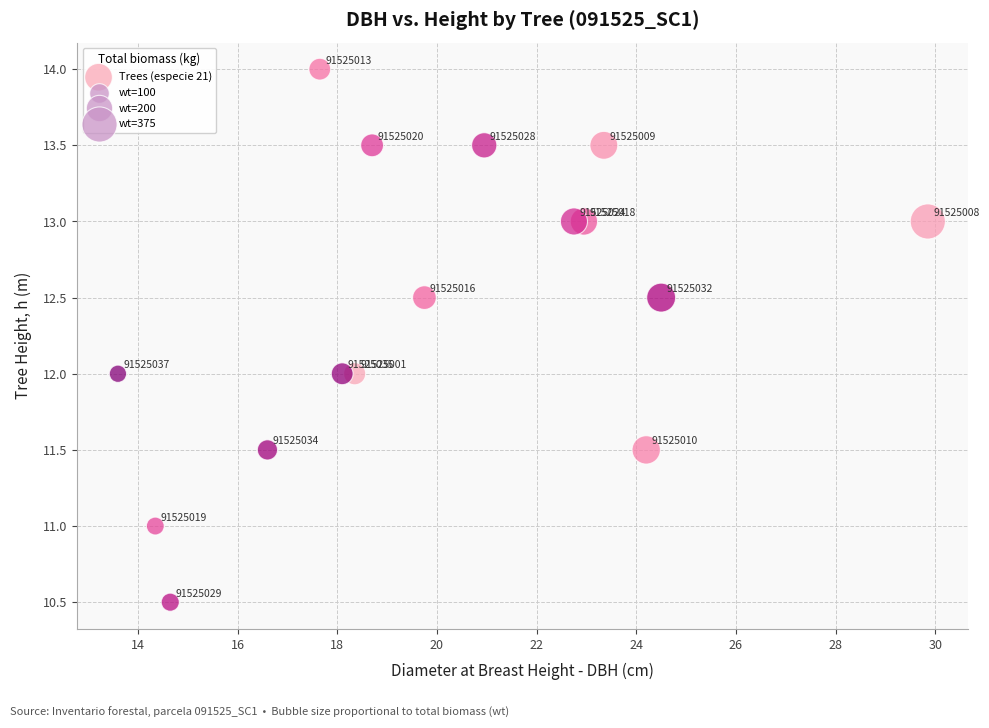

What Y value in the scatter plot is closest to 12?

12.0